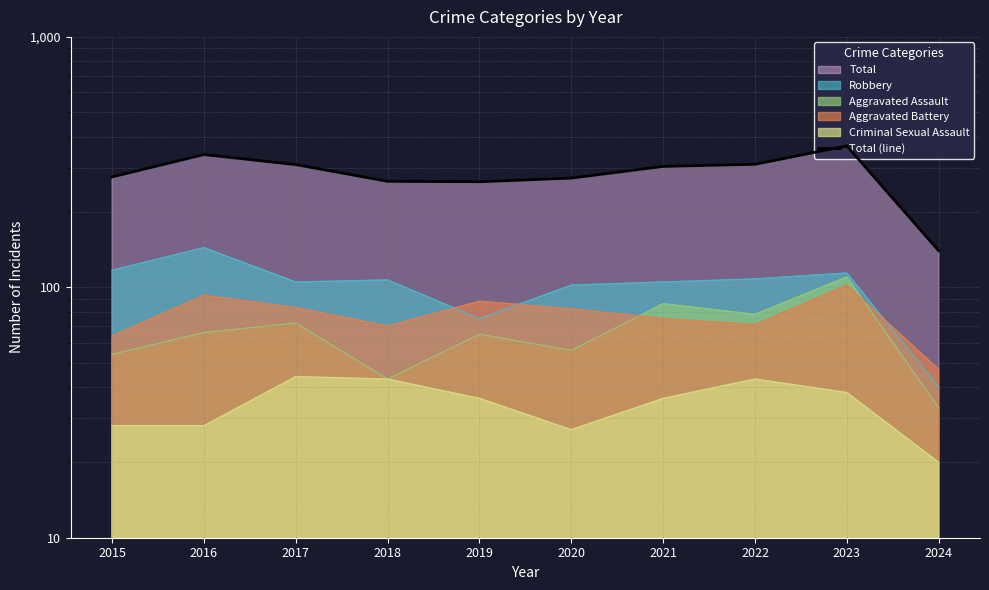

What is the change in value from 2020 to 2022?

+37